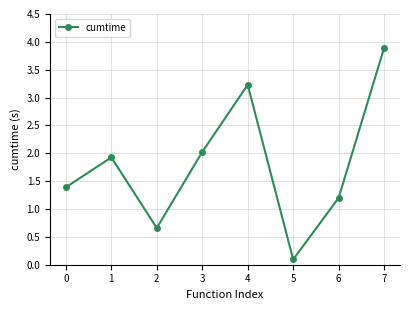

What is the sum of the values at 7 and 3?

5.9